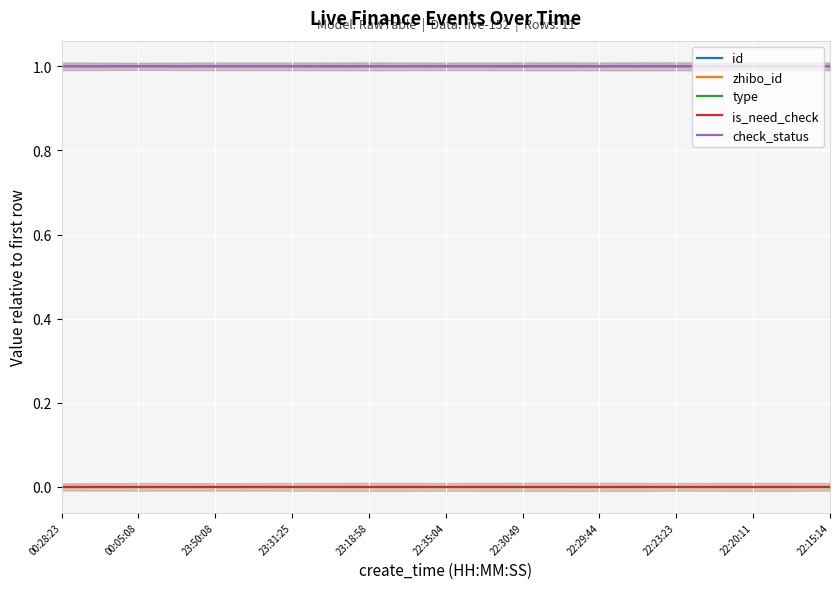

True or false: id has a value of 0.6 at 00:28:23.

False